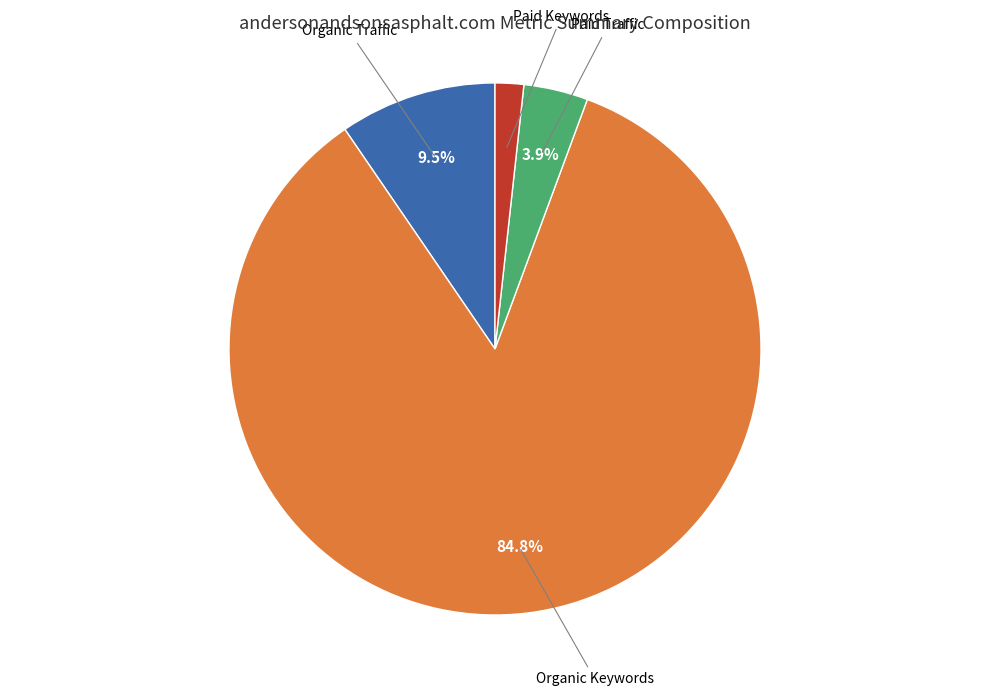

Is there a majority slice in this chart?

Yes